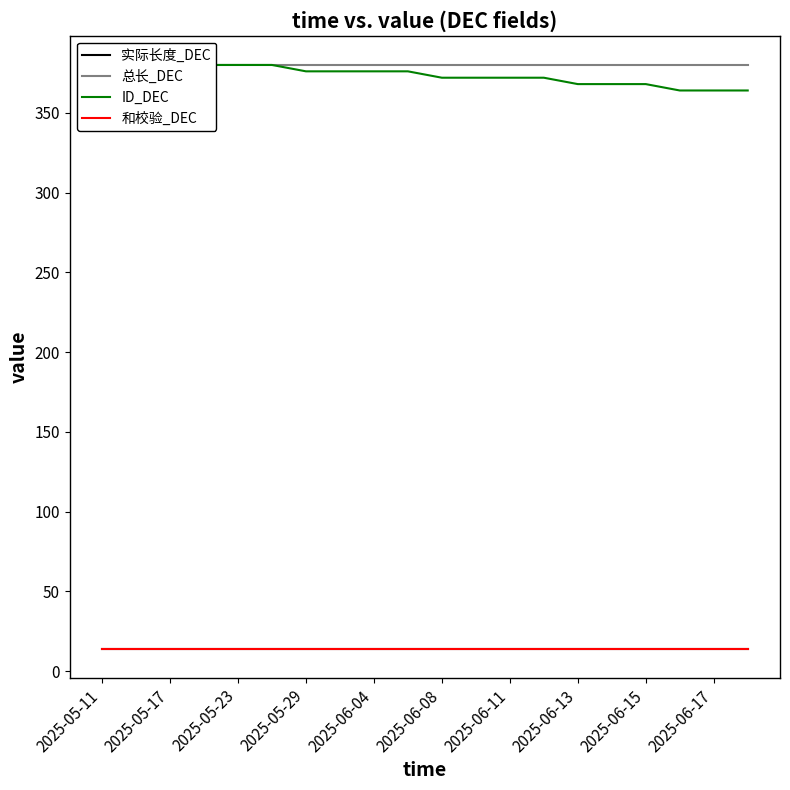

True or false: 实际长度_DEC and ID_DEC cross at least once.

False